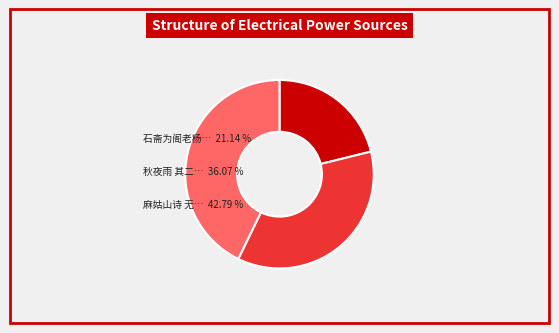

Does any single category account for the majority?

No